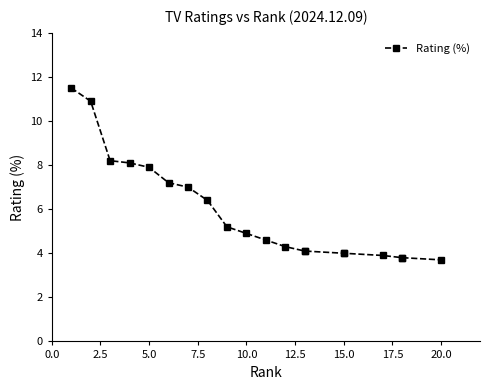

What is the ratio of the value at 2.5 to the value at 18?

2.9